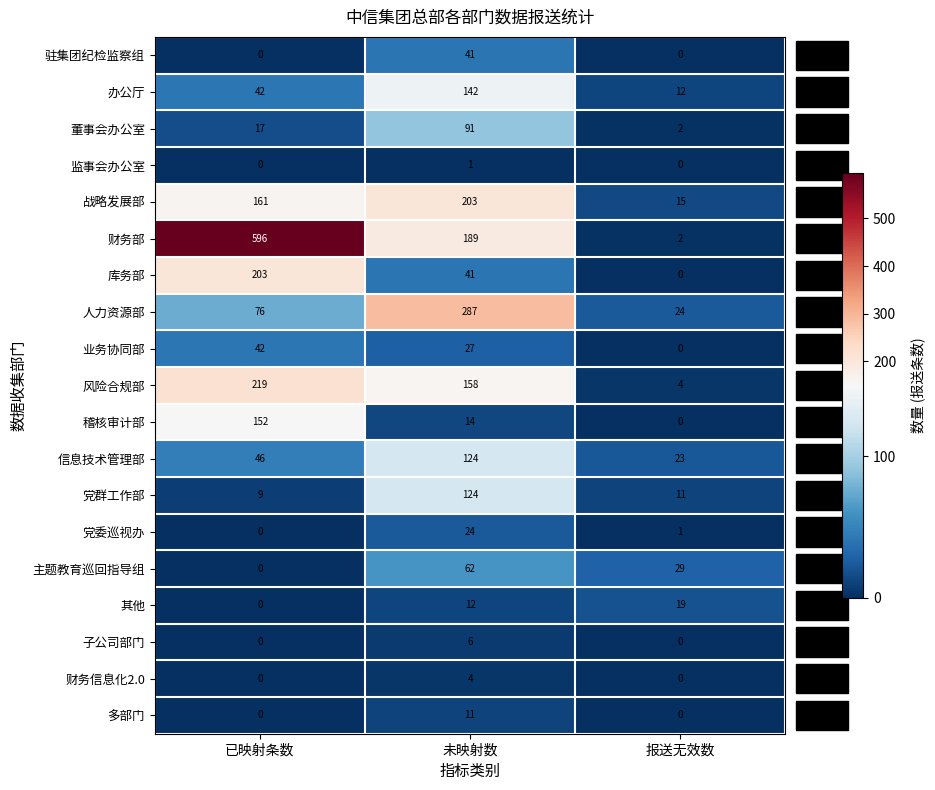

What is the difference between the second highest and minimum values in the 办公厅 series?

30